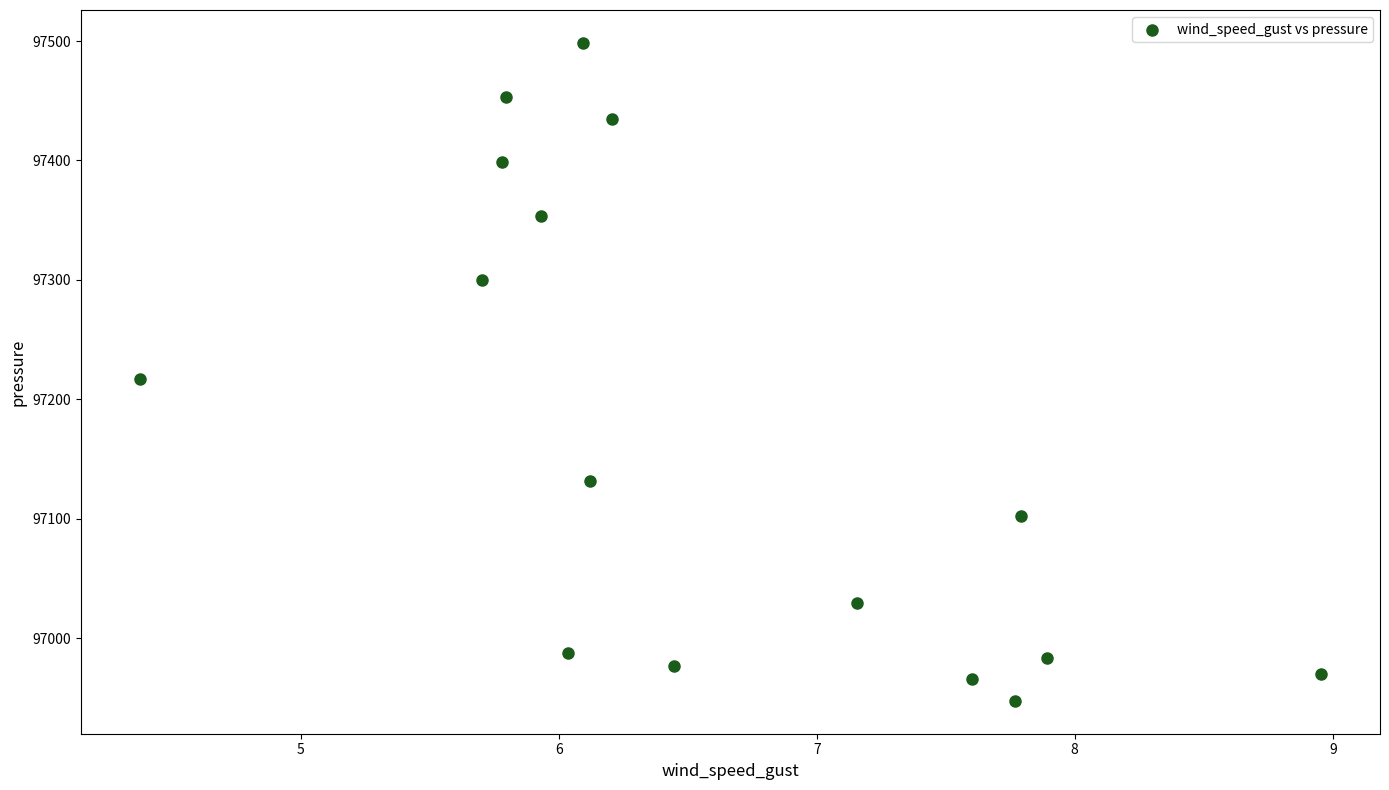

What is the range of Y values (max minus min)?

550.9